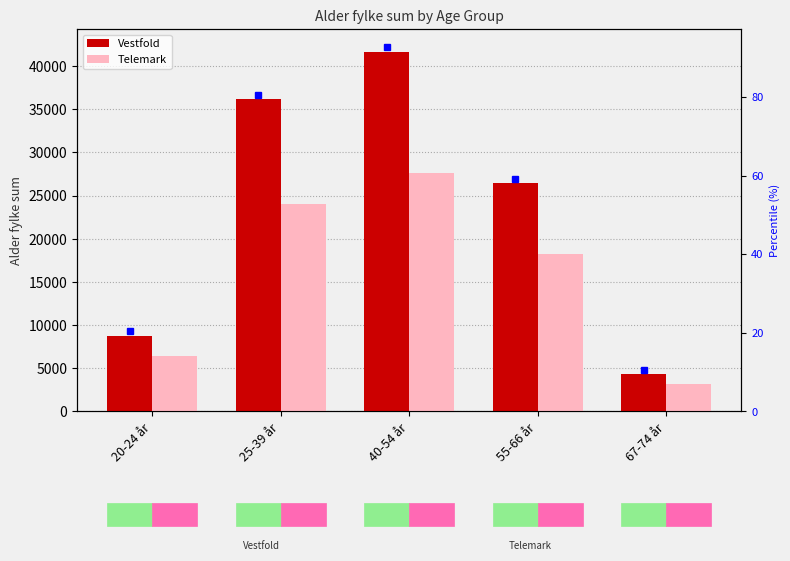

The Vestfold series shows 41696 at 40-54 år. True or false?

True